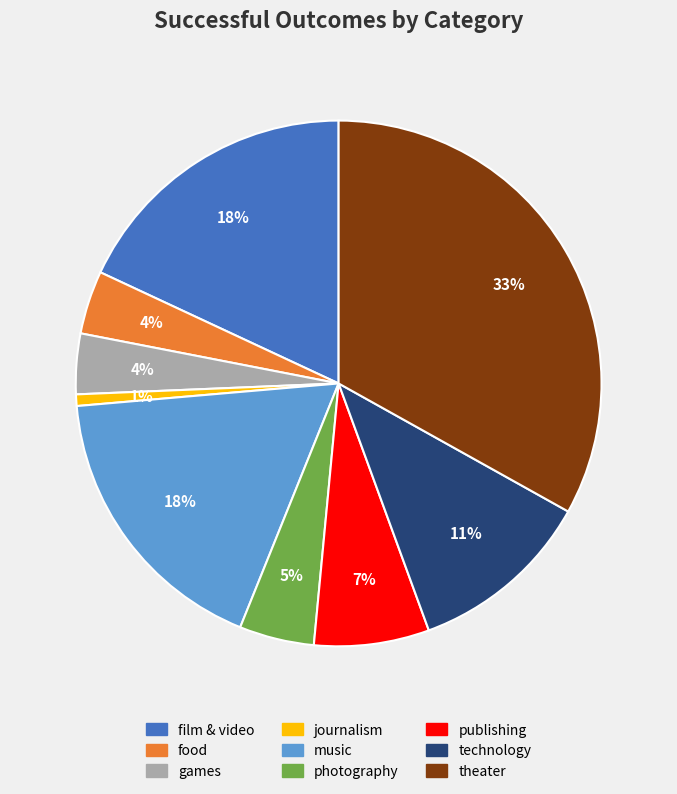

To the nearest percent, what is the difference between the film & video and theater slice percentages?

15%